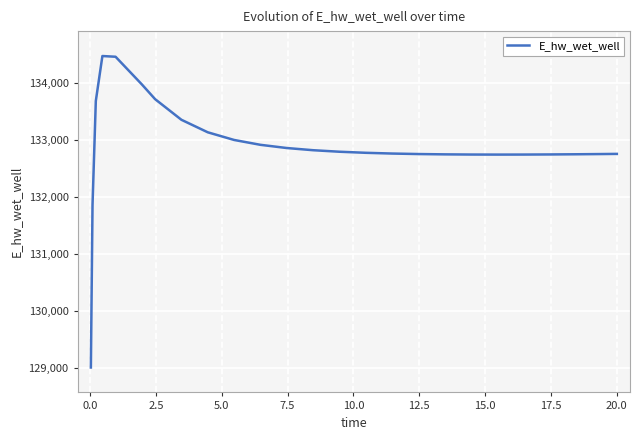

What is the maximum value shown in the chart?

134480.6